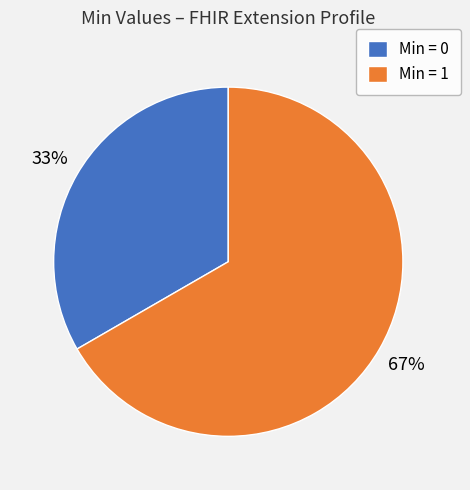

Is the sum of Min = 0 and Min = 1 greater than half?

Yes